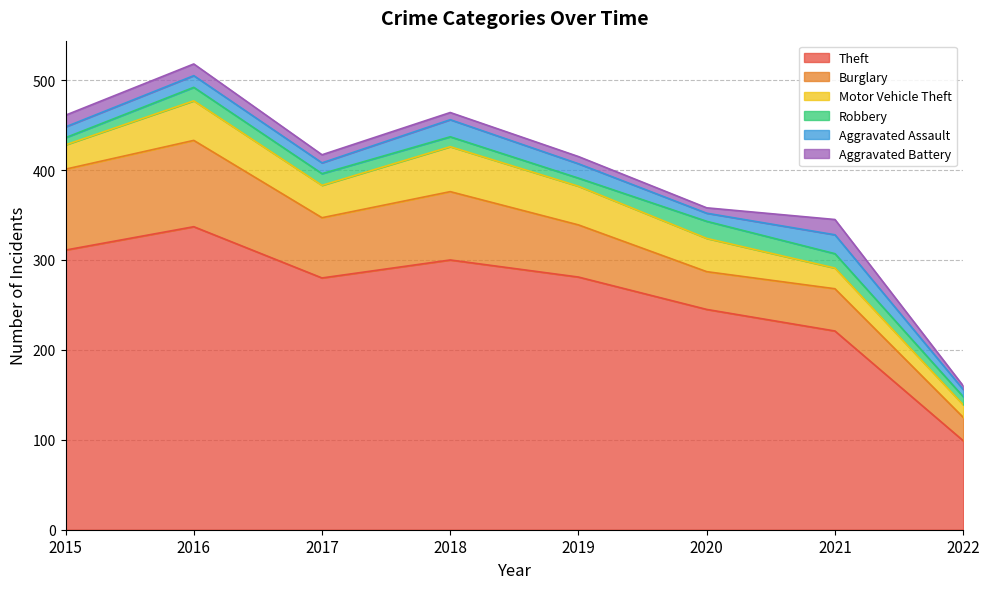

How many interior local valleys does the Aggravated Assault series have?

2